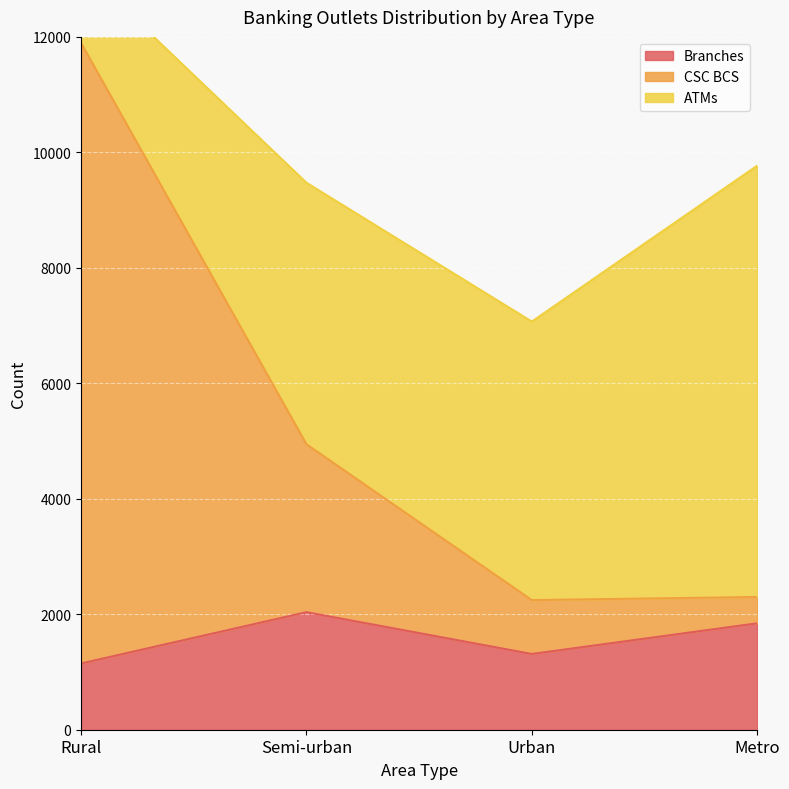

Which category has the lowest value in the Branches series?

Rural